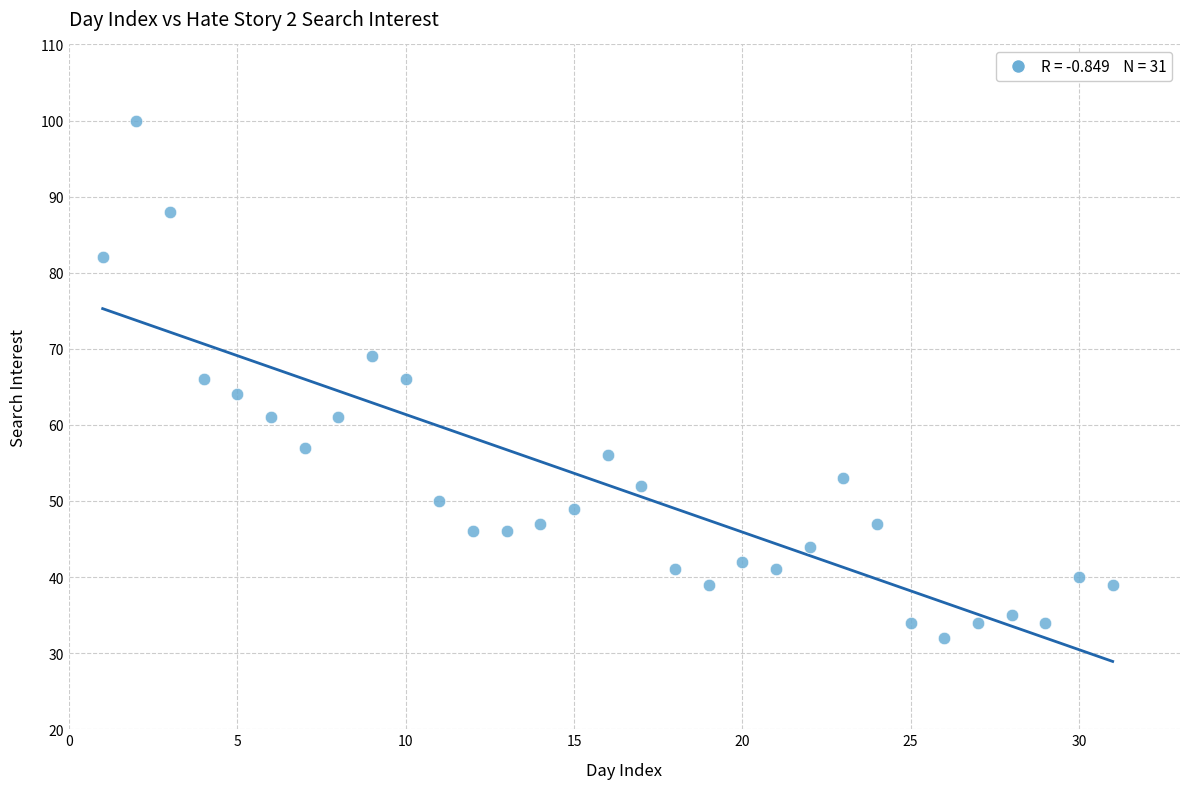

What is the range of X values (max minus min)?

30